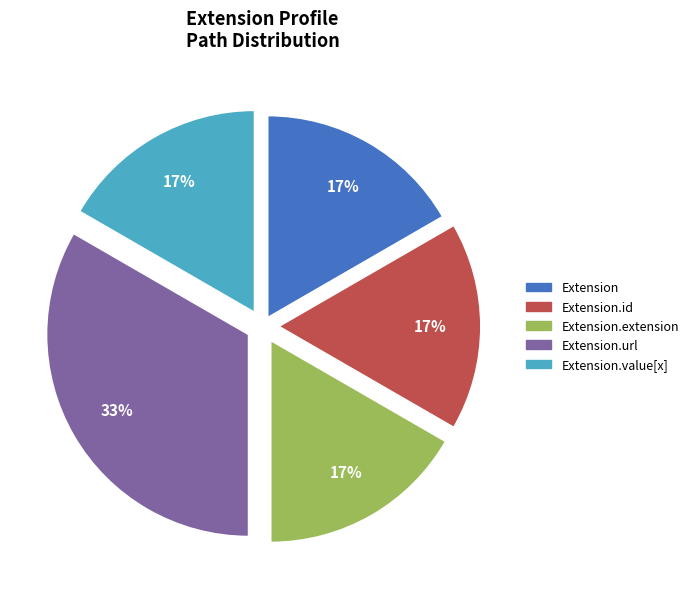

Does any single category account for the majority?

No